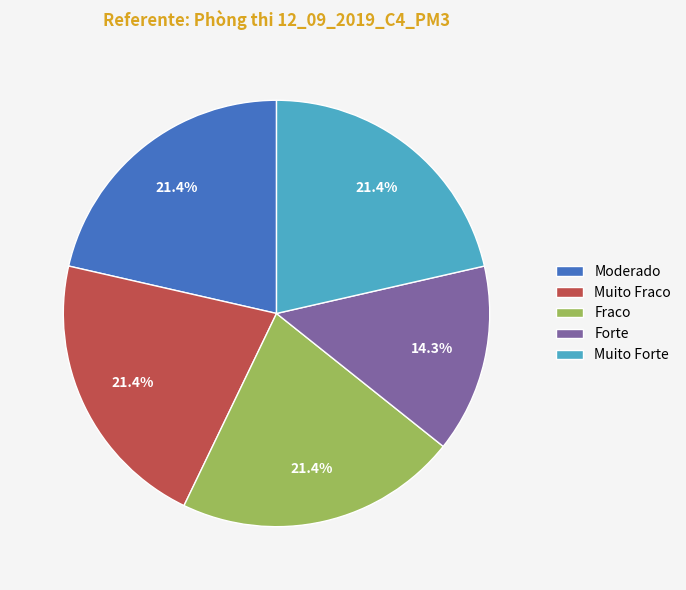

What percentage is NOT represented by Fraco?

78.6%